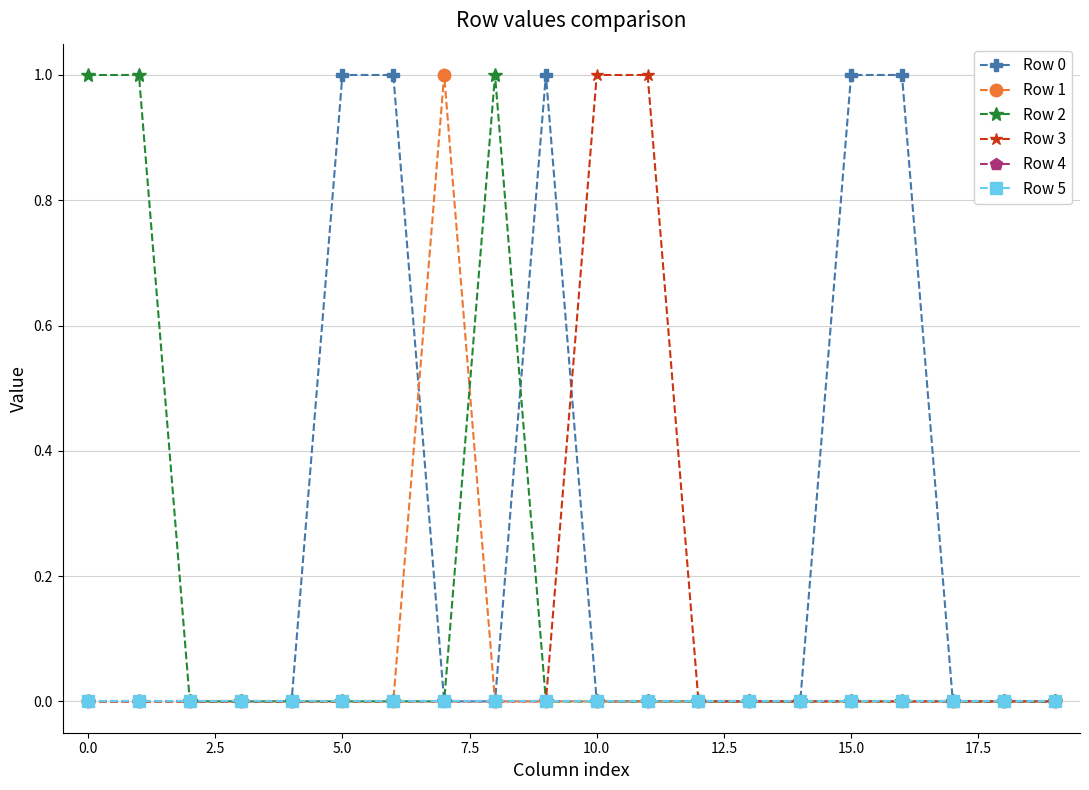

What is the difference between the maximum and second lowest values in the Row 2 series?

1